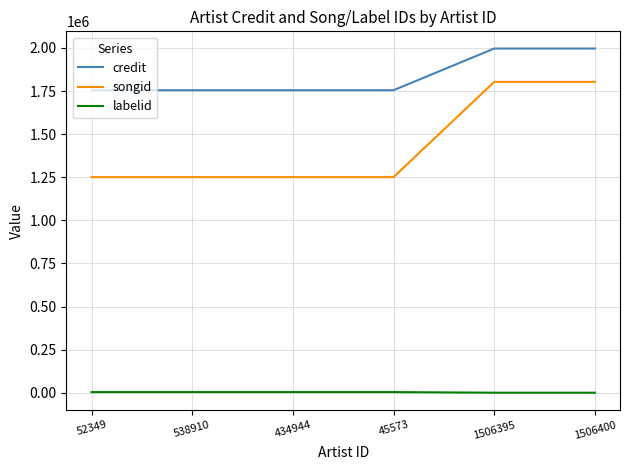

What is the difference between the second highest and second lowest values in the credit series?

241719